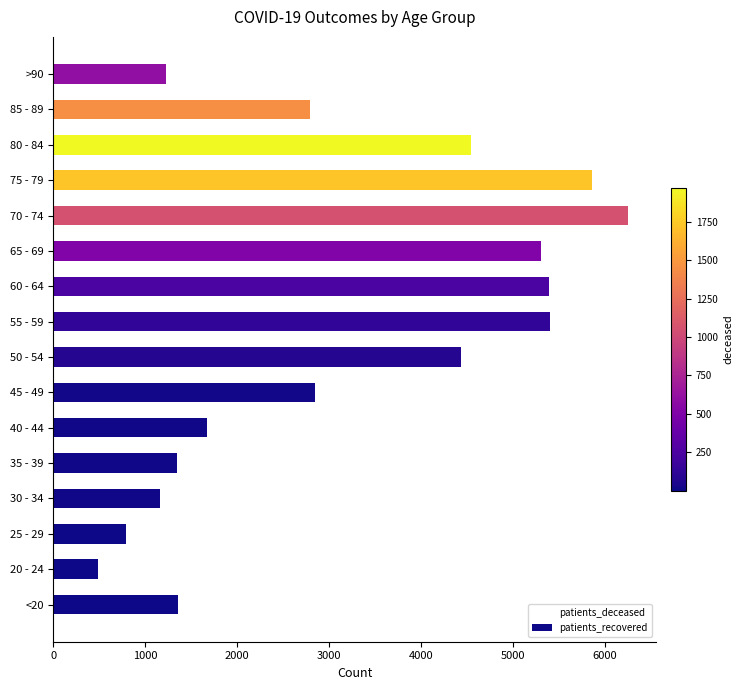

What is the change in value from 20 - 24 to 45 - 49?

+2366